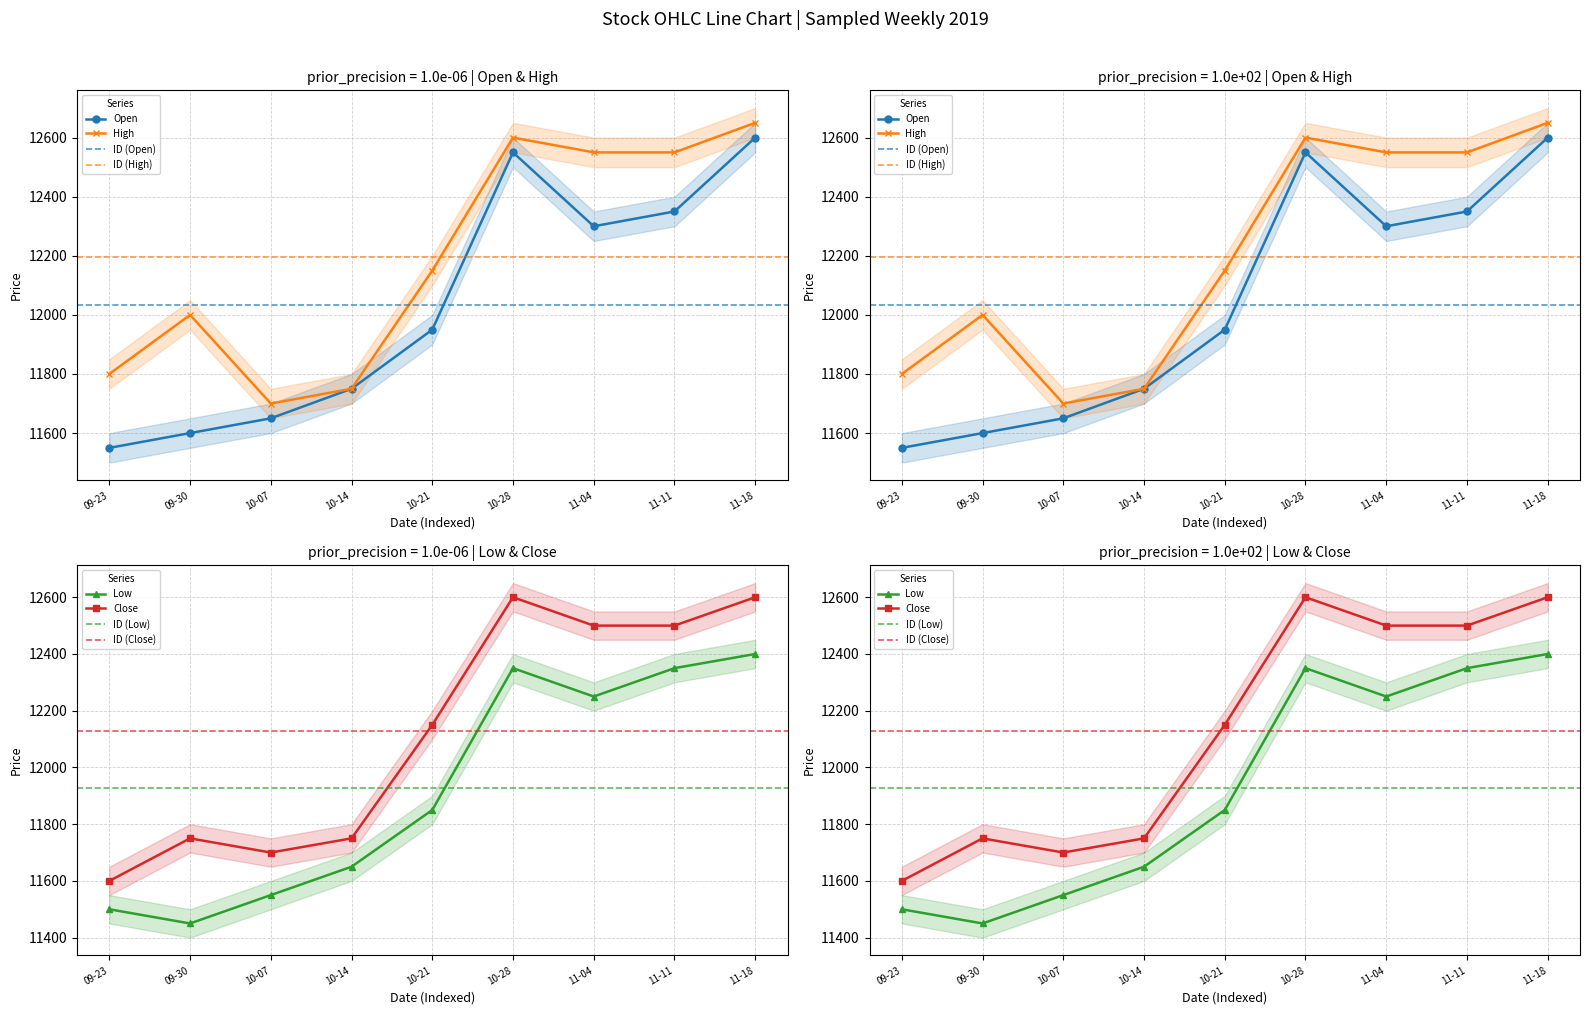

List the labels in order of Close value, smallest first.

09-23, 10-07, 09-30, 10-14, 10-21, 11-04, 11-11, 10-28, 11-18